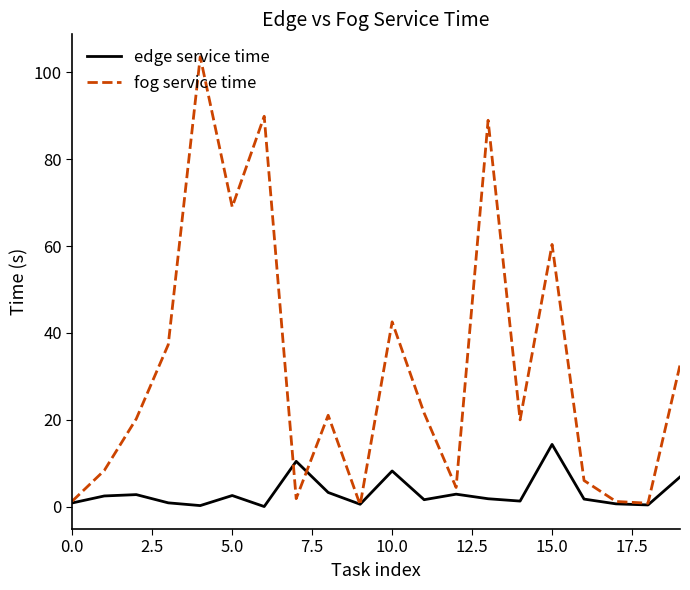

At how many categories does at least one series exceed 53?

5